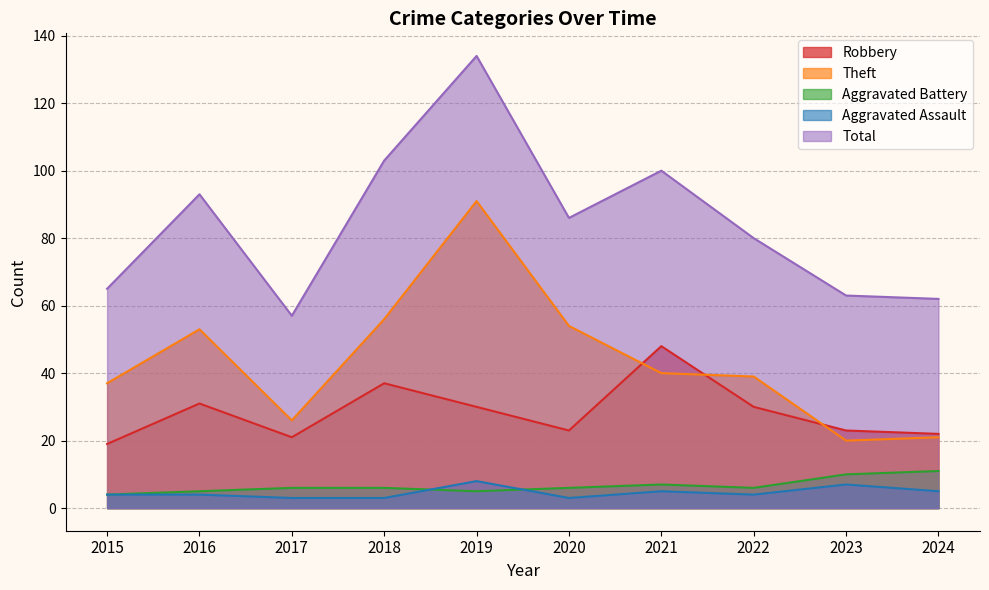

What is the sum of all Robbery values?

284